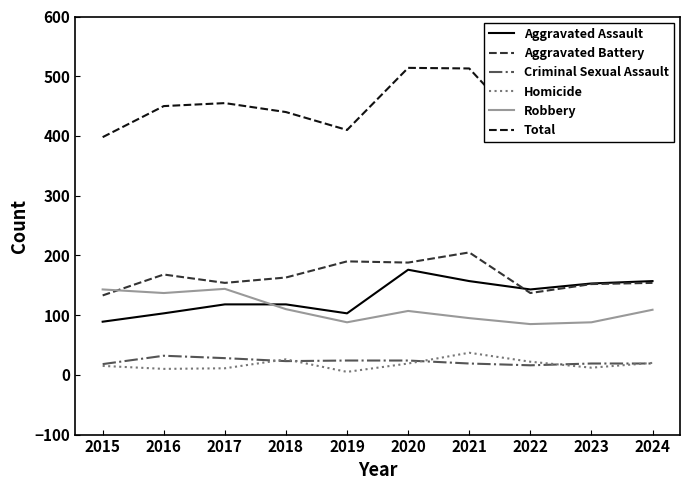

Is it true that Total equals 663 at 2018?

False